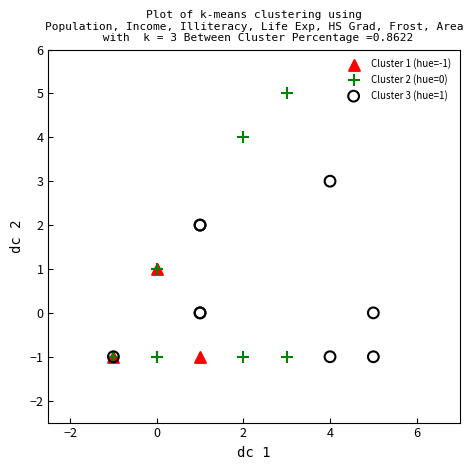

Which series reaches the maximum Y coordinate?

Cluster 2 (hue=0)